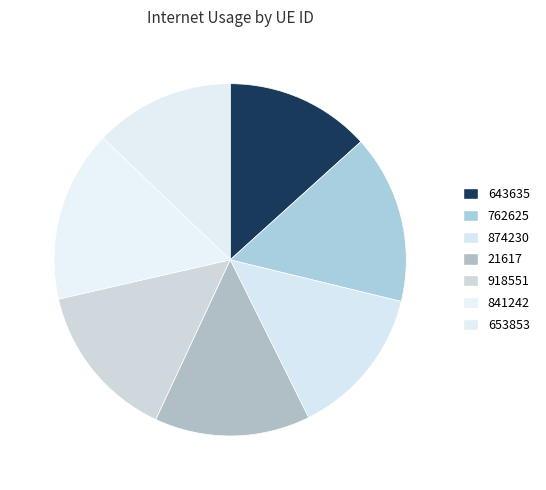

How many slices are in this pie chart?

7